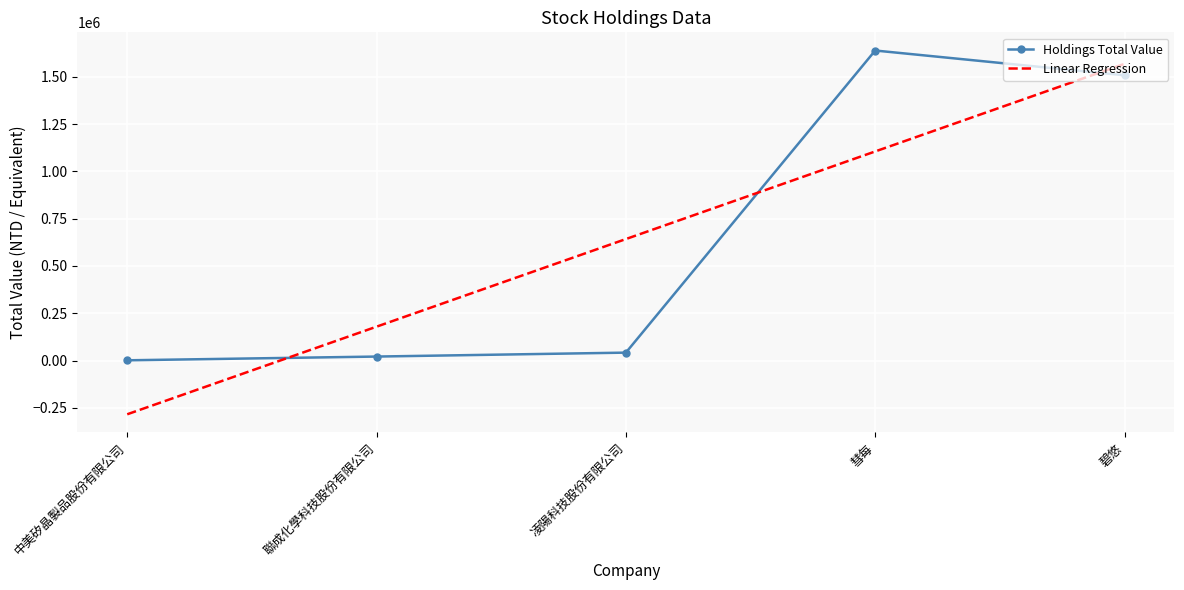

The value of Linear Regression at 凌陽科技股份有限公司 is 425059.4. True or false?

False